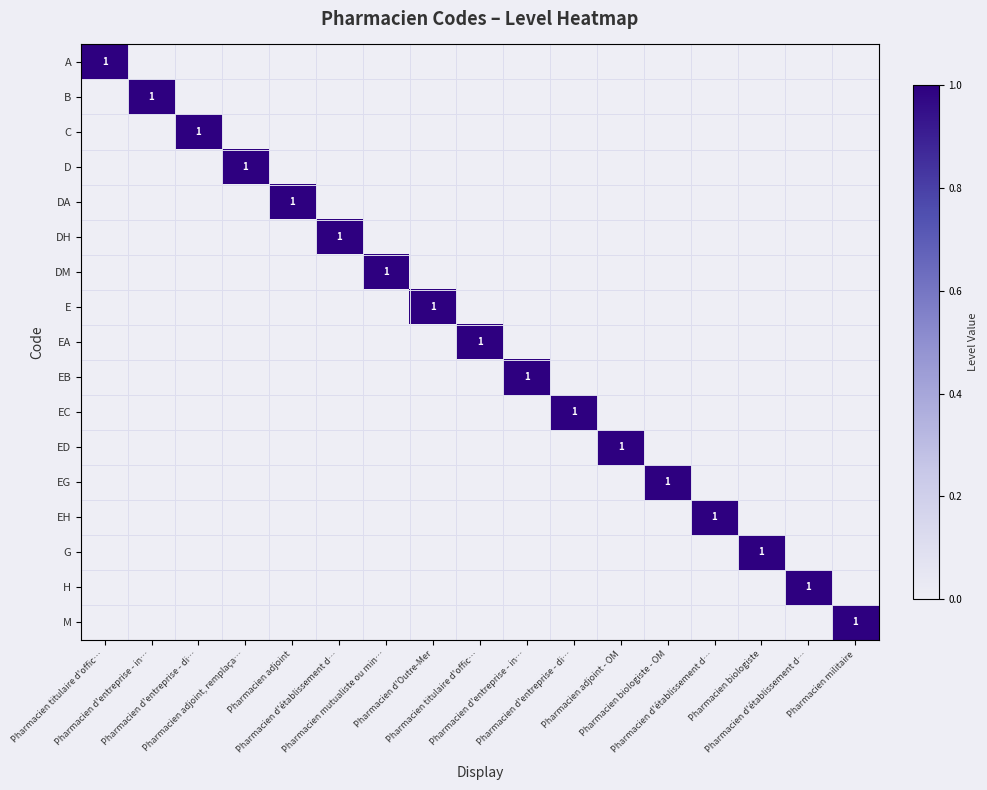

List the labels in order of DA value, largest first.

Pharmacien adjoint, Pharmacien titulaire d'offic…, Pharmacien d'entreprise - in…, Pharmacien d'entreprise - di…, Pharmacien adjoint, remplaça…, Pharmacien d'établissement d…, Pharmacien mutualiste ou min…, Pharmacien d'Outre-Mer, Pharmacien titulaire d'offic…, Pharmacien d'entreprise - in…, Pharmacien d'entreprise - di…, Pharmacien adjoint - OM, Pharmacien biologiste - OM, Pharmacien d'établissement d…, Pharmacien biologiste, Pharmacien d'établissement d…, Pharmacien militaire